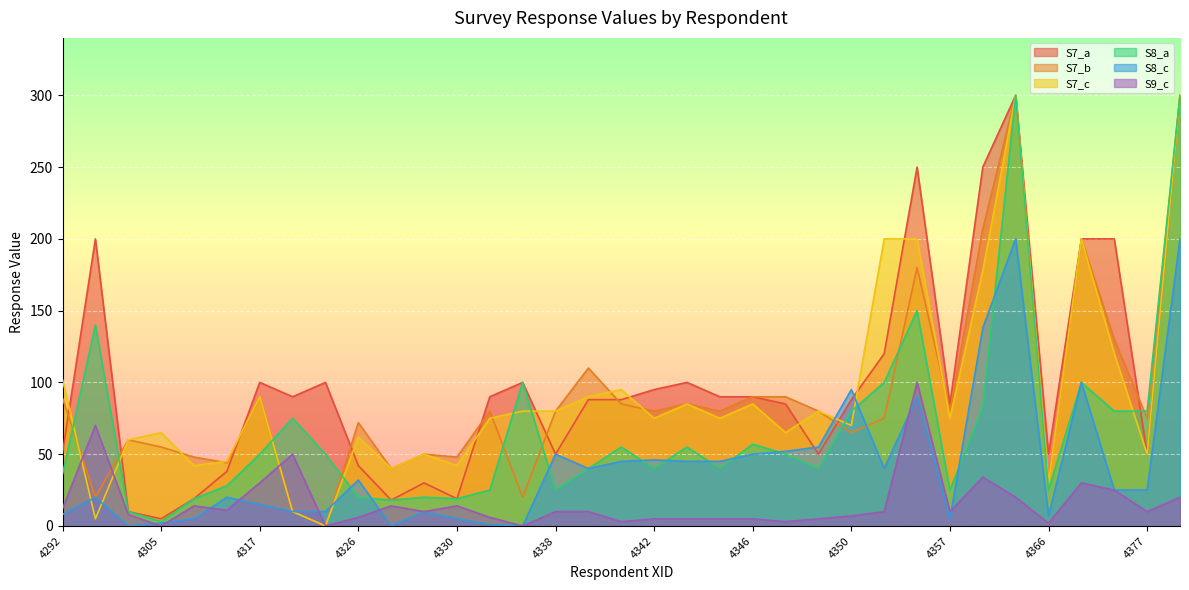

True or false: S7_b has a value of 90 at 4346.

True